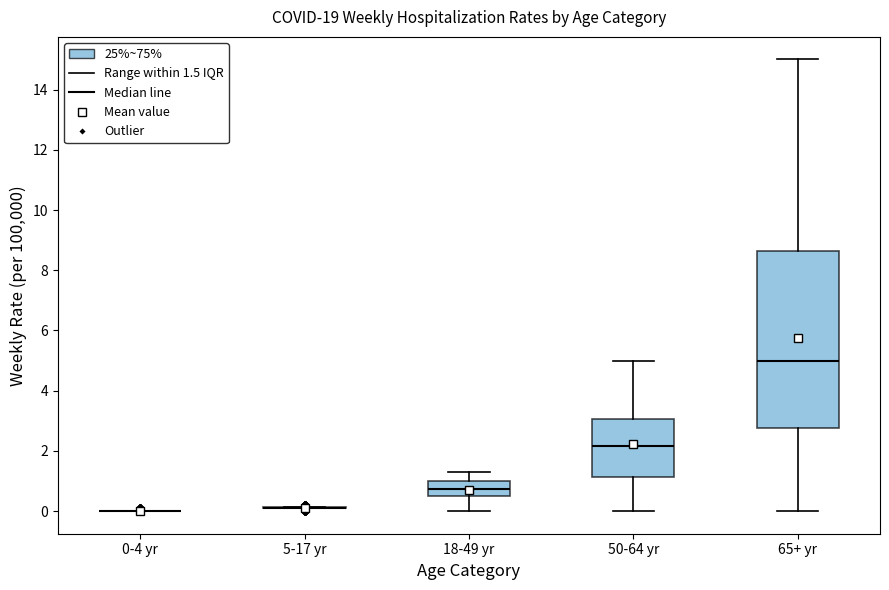

Reading left to right, read every box against the y-axis: the position of its median line, the range the box covers, and the ends of its whiskers. The values are not printed on the chart, so give them approximately, as read against the axis.

0-4 yr: box collapsed to a line at 0.0, whiskers 0.0 to 0.0
5-17 yr: box collapsed to a line at 0.2, whiskers 0.2 to 0.2
18-49 yr: median 0.8, box 0.6 to 1.0, whiskers 0.0 to 1.4
50-64 yr: median 2.2, box 1.2 to 3.0, whiskers 0.0 to 5.0
65+ yr: median 5.0, box 2.8 to 8.6, whiskers 0.0 to 15.0